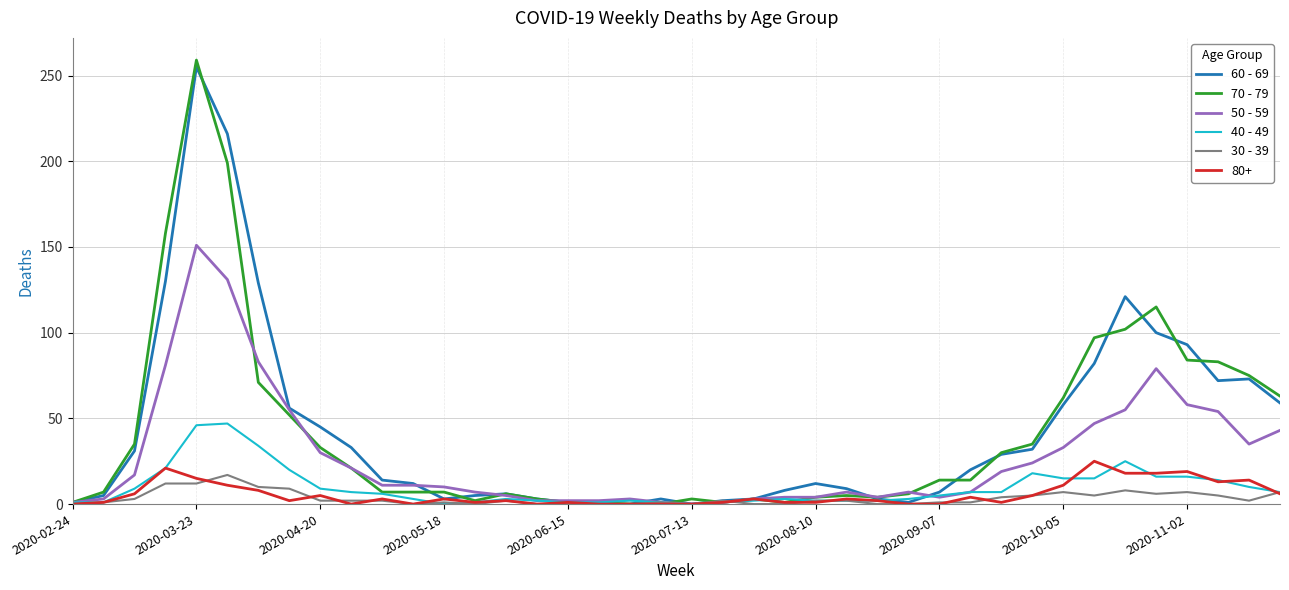

Which series has the largest range (max minus min)?

70 - 79